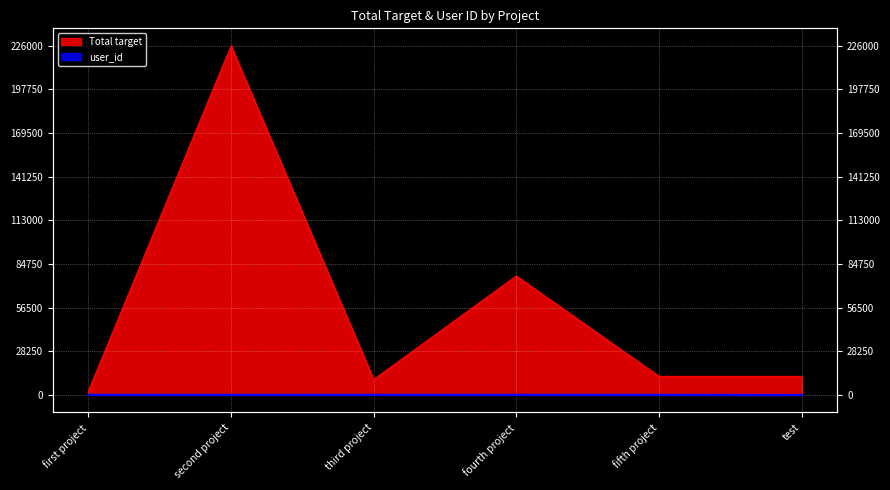

What is the label of the 4th point from the right?

third project